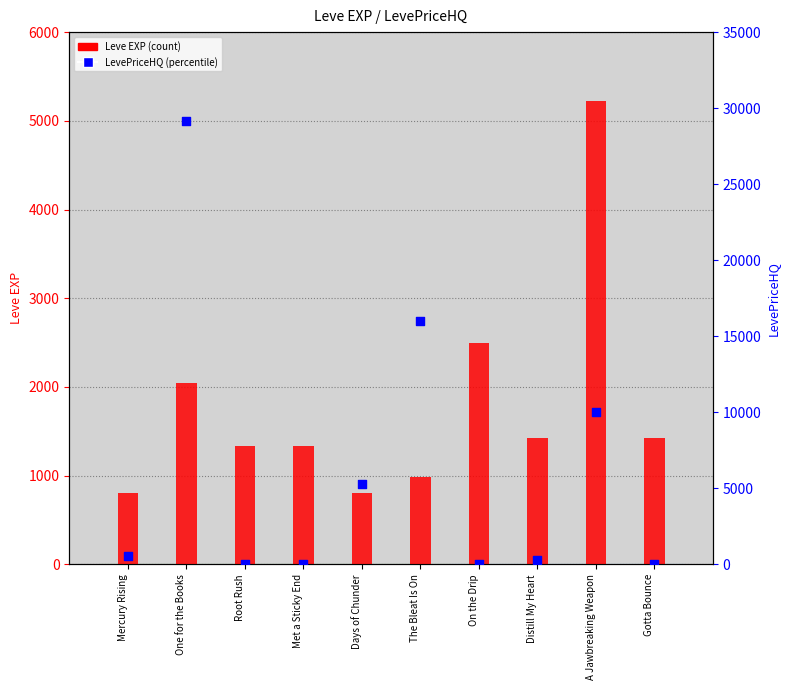

Which series contains the highest Y value?

LevePriceHQ